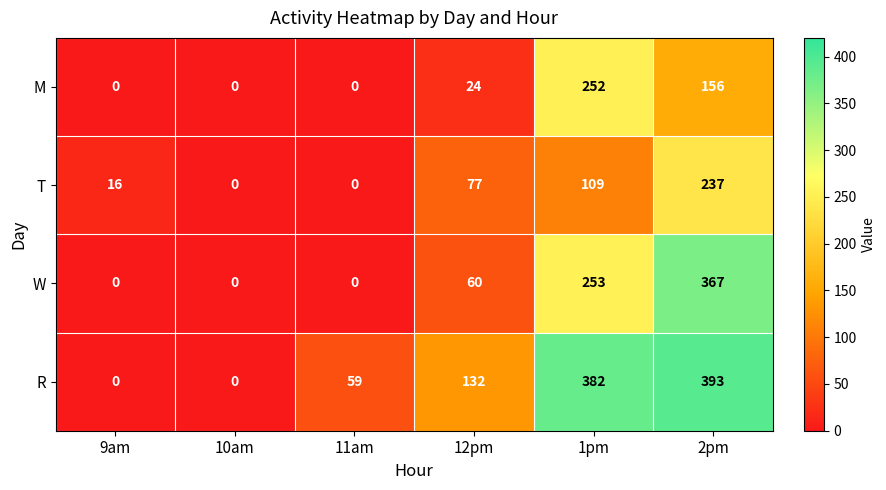

At which label is M closest to 126?

2pm